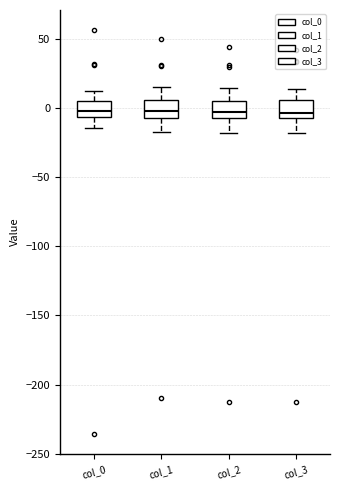

Reading left to right, transcribe this box plot: for each box, give where its median line is, the range the box spans, and where its two whiskers end, as read against the y-axis. The values are not printed on the chart, so give them approximately, as read against the axis.

col_0: median 0, box -5 to 5, whiskers -15 to 10
col_1: median 0, box -5 to 5, whiskers -15 to 15
col_2: median -5 (inside the box), box -5 to 5, whiskers -20 to 15
col_3: median -5 (just above the box's lower edge), box -5 to 5, whiskers -20 to 15